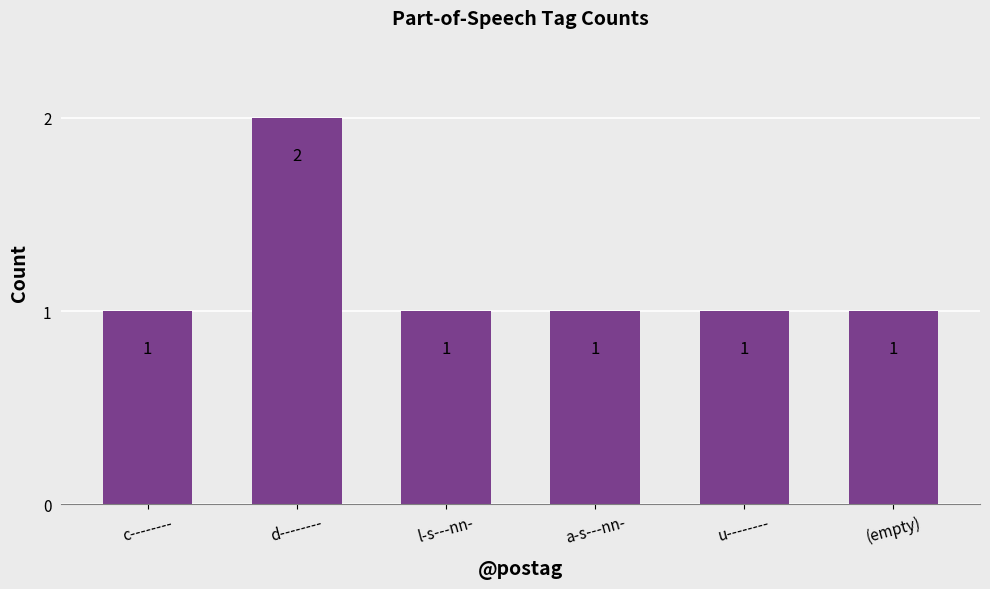

The chart shows a value of 0 at a-s---nn-. True or false?

False